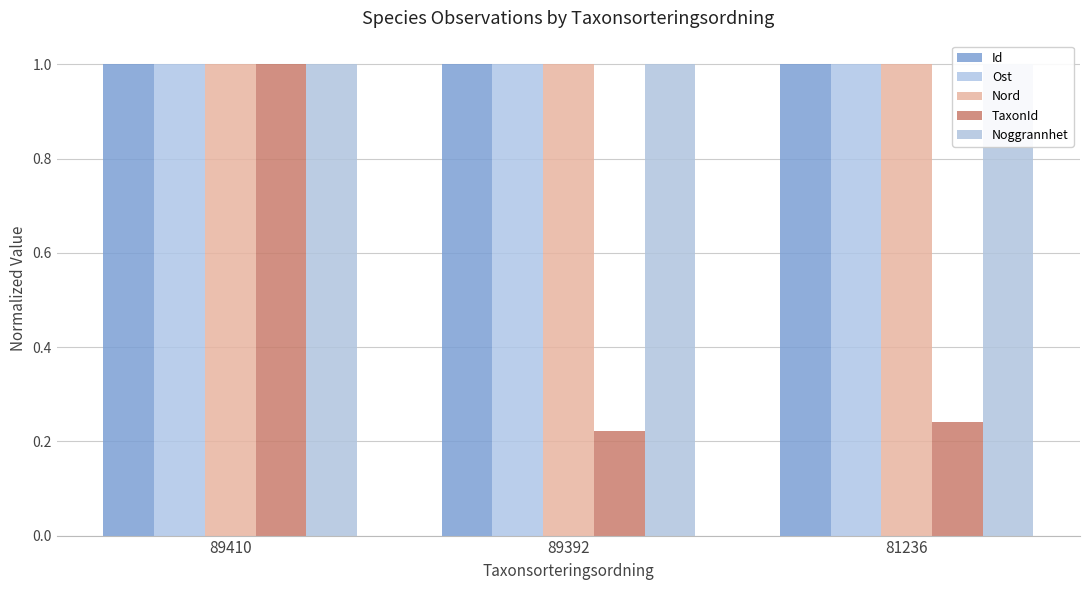

Is the value of Noggrannhet at 89392 greater than the value of Nord at 89392?

Yes